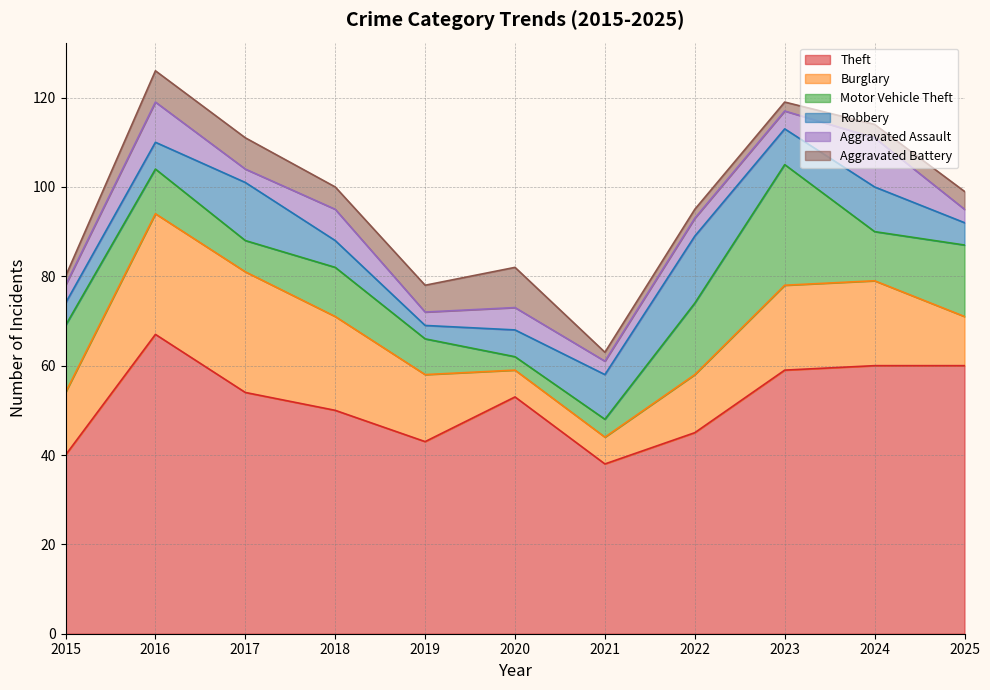

Which series has the largest range (max minus min)?

Theft